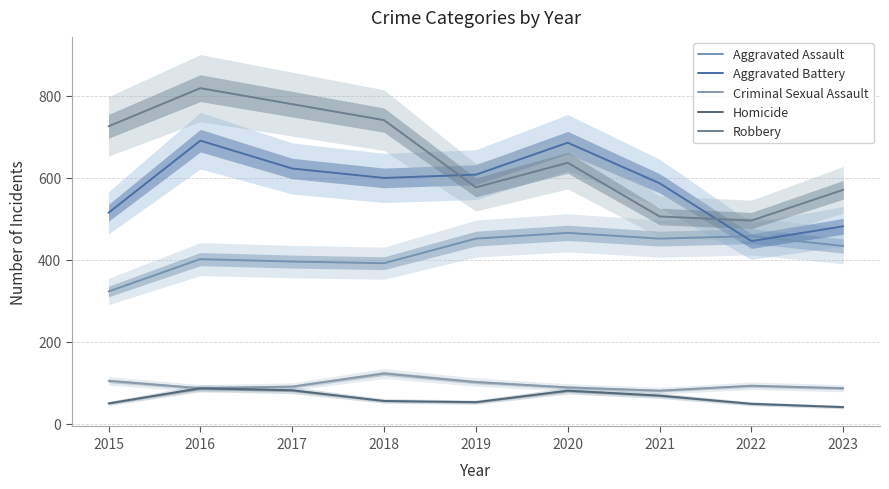

True or false: Criminal Sexual Assault and Aggravated Assault cross at least once.

False